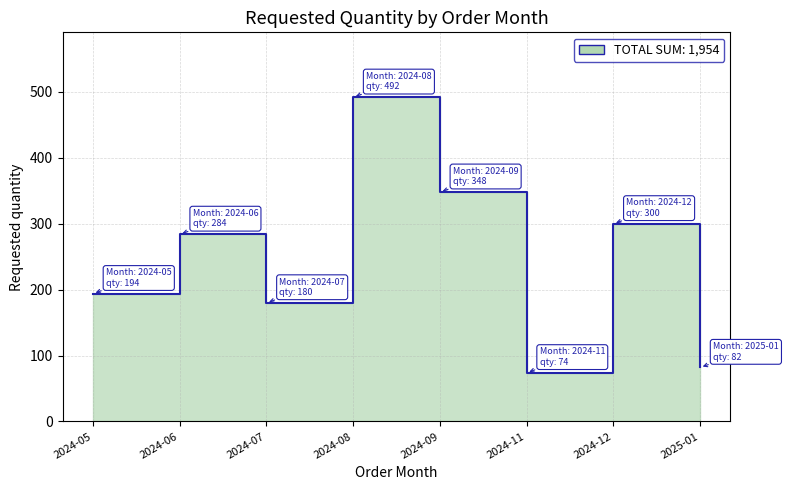

What is the maximum value shown in the chart?

492